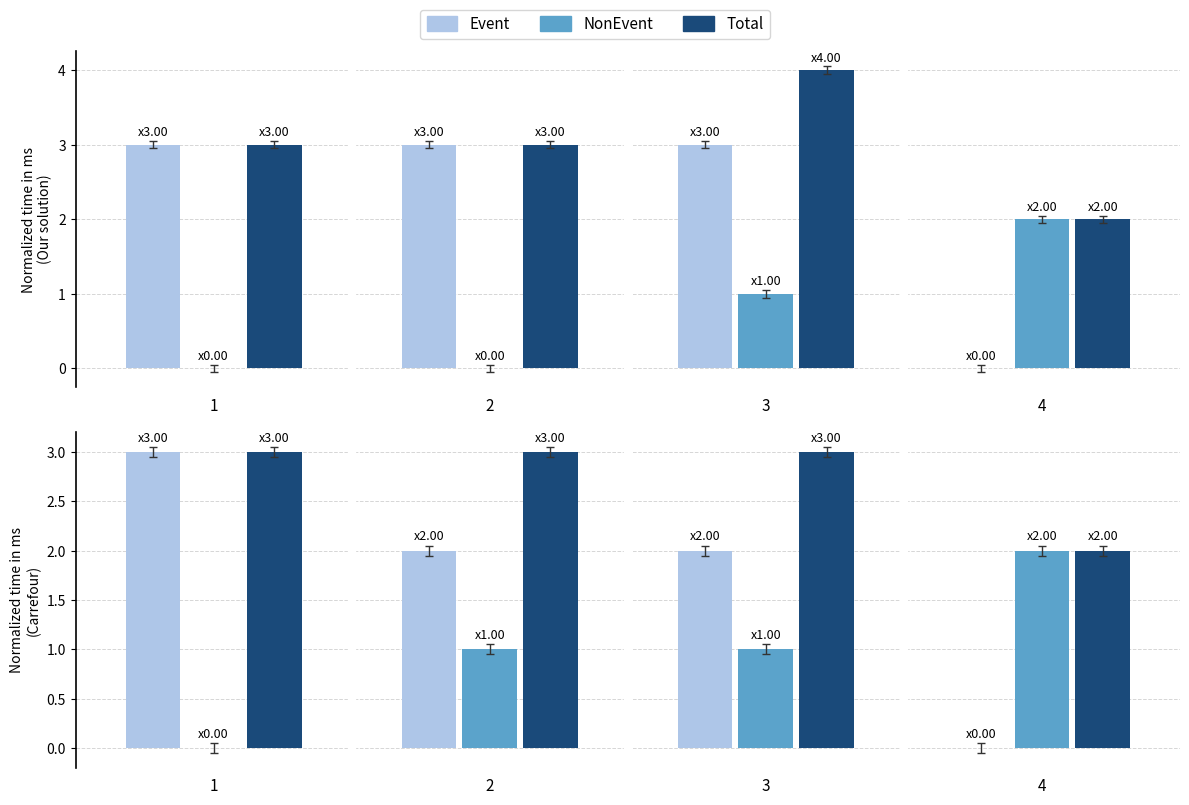

How many distinct data groups are displayed?

3